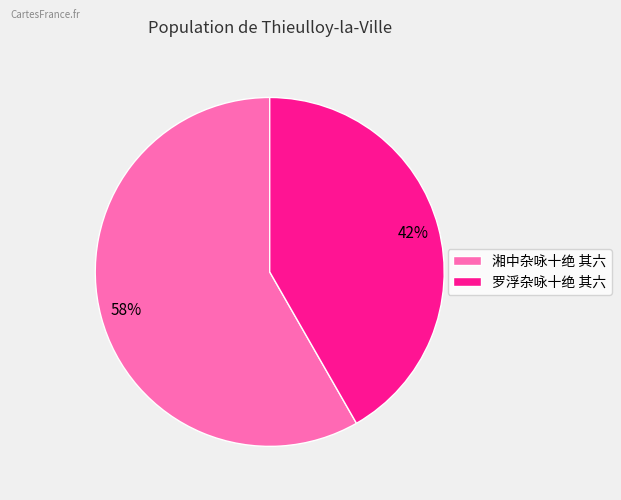

To the nearest percent, what percentage of the pie is 湘中杂咏十绝 其六?

58%